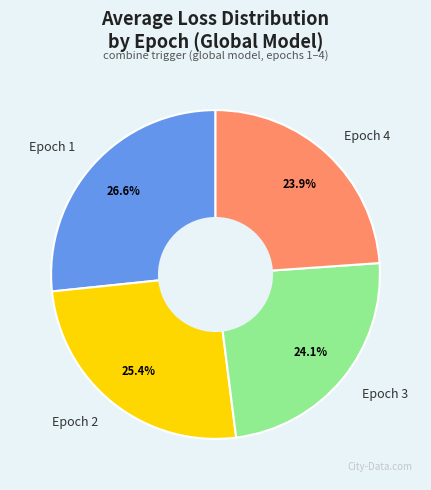

What is the largest slice in the pie chart?

Epoch 1